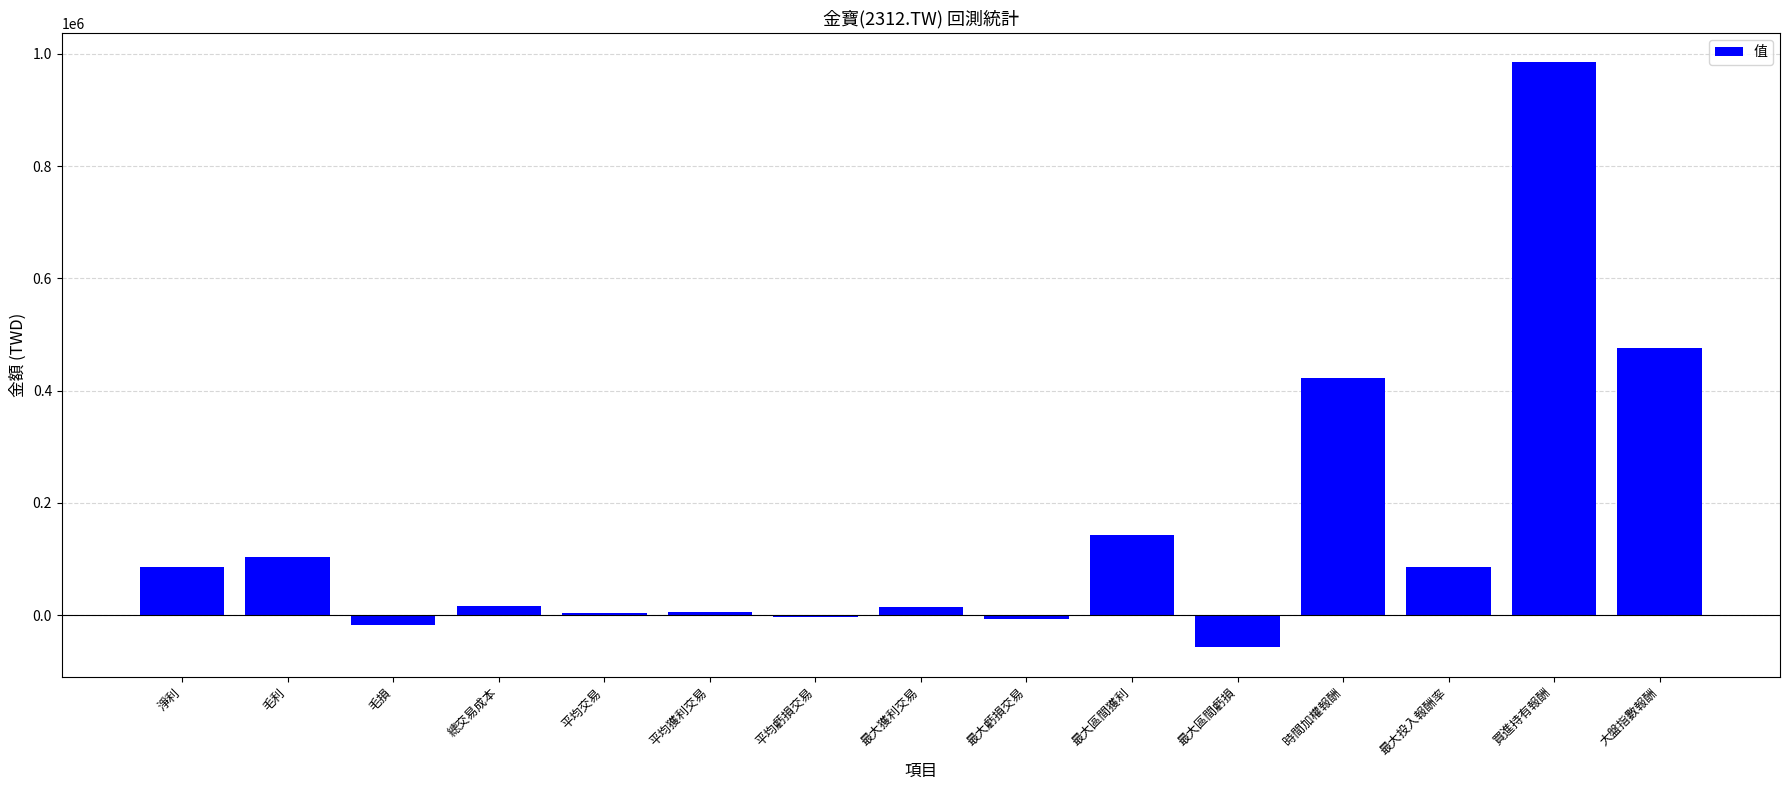

What is the sum of all values?

2260175